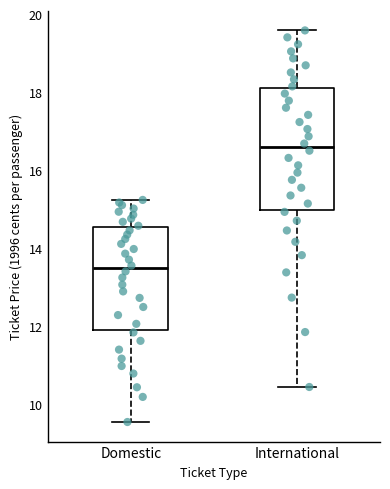

Which box is the tallest, from its lower edge to its upper edge?

International